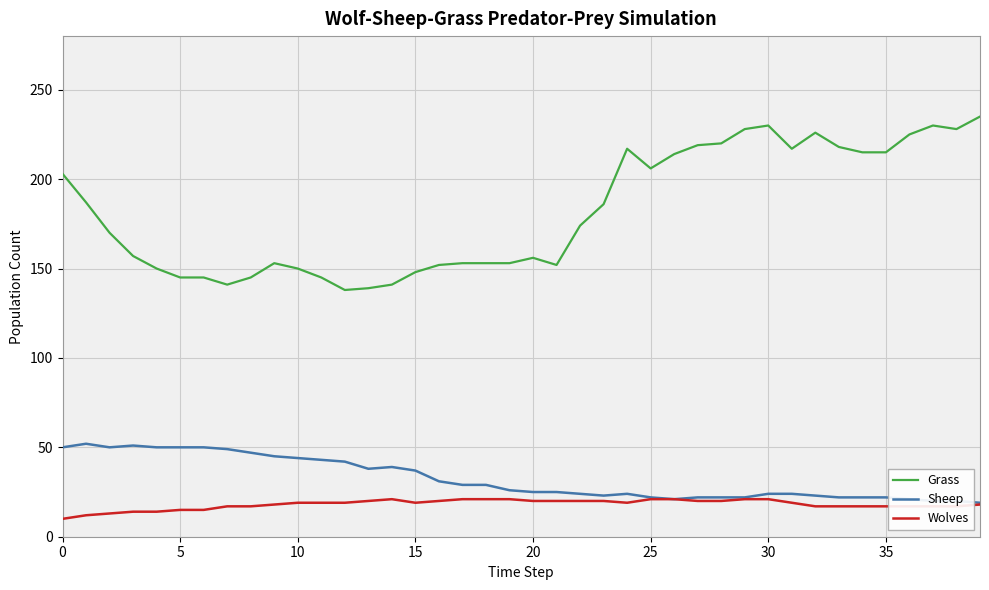

Which series has the largest range (max minus min)?

Grass